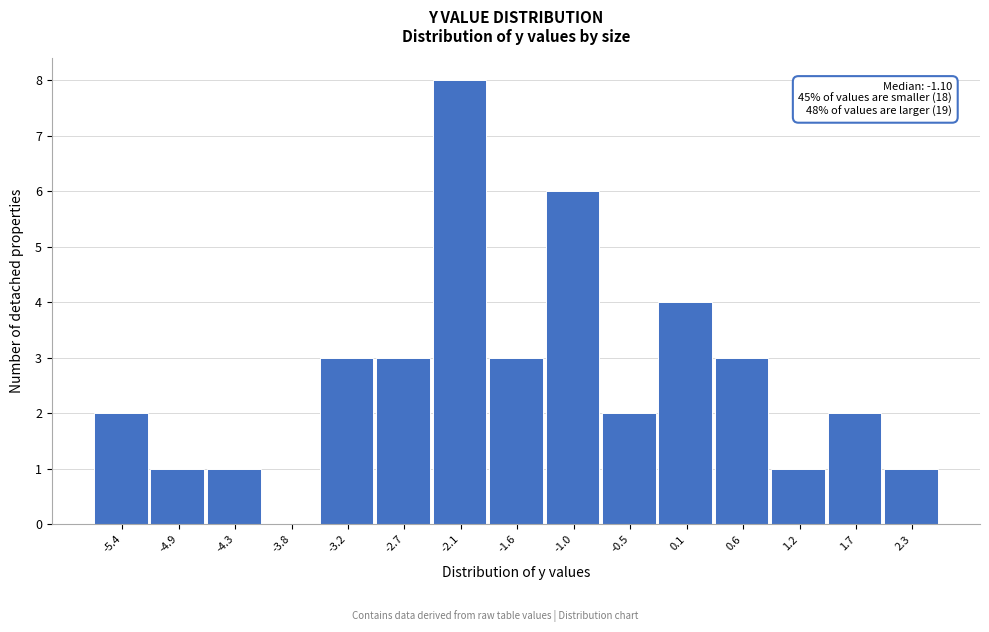

Reading left to right, what are all the values shown in this chart?

-5.4=2	-4.9=1	-4.3=1	-3.8=0	-3.2=3	-2.7=3	-2.1=8	-1.6=3	-1.0=6	-0.5=2	0.1=4	0.6=3	1.2=1	1.7=2	2.3=1